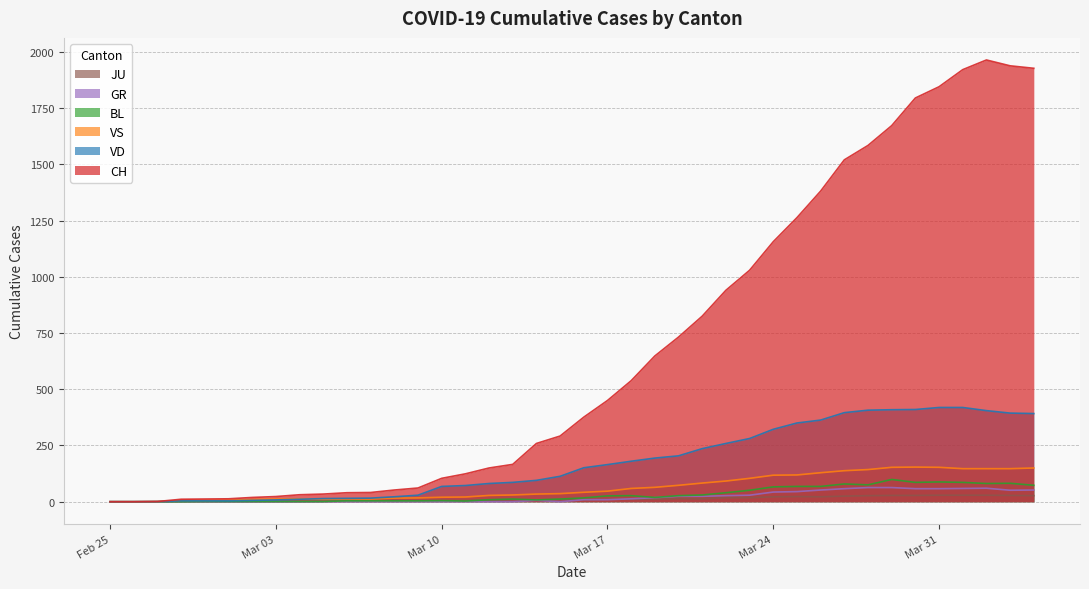

Reading left to right, what are all the values shown in this chart?

CH: 0	0	1	11	12	13	19	23	31	34	40	41	52	61	104	124	150	166	259	292	376	450	538	648	732	825	940	1029	1156	1263	1381	1520	1584	1672	1795	1845	1921	1964	1938	1927
VD: 0	0	0	4	4	4	6	8	11	14	15	16	22	29	68	72	81	86	95	113	151	165	180	194	204	236	259	281	322	350	363	396	407	409	410	419	419	405	394	392
VS: 0	0	0	6	6	7	10	12	13	11	12	12	16	17	20	21	28	30	34	36	42	47	59	64	73	83	92	104	118	119	129	138	143	153	154	153	147	147	147	150
BL: 0	0	0	0	1	1	1	1	1	1	4	4	4	4	5	3	9	12	8	12	17	26	27	19	27	30	40	51	66	68	68	79	75	99	86	88	86	81	82	73
GR: 0	0	0	0	0	0	0	0	0	0	0	0	0	0	0	0	0	0	6	0	9	9	13	18	24	24	27	29	43	45	52	58	63	63	58	58	59	60	51	52
JU: 0	0	1	1	1	1	1	1	1	2	5	5	5	5	5	6	6	8	8	9	9	11	11	12	14	13	18	18	22	23	22	25	27	28	28	29	29	29	28	27